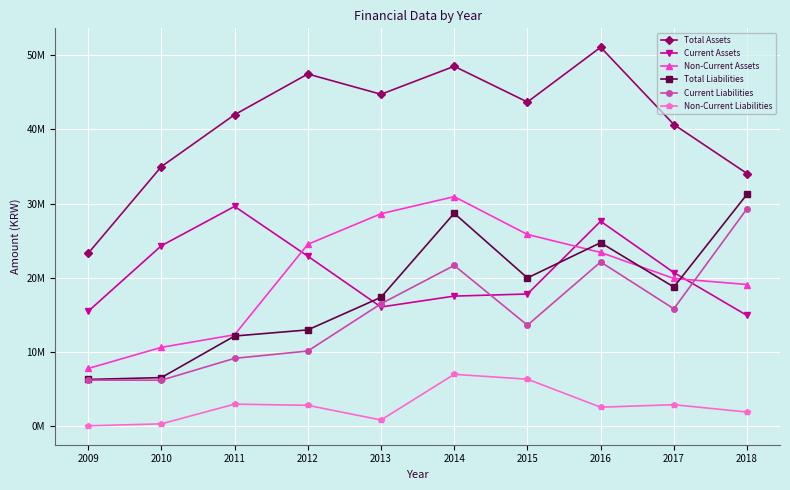

How many interior local peaks does the Current Liabilities series have?

2